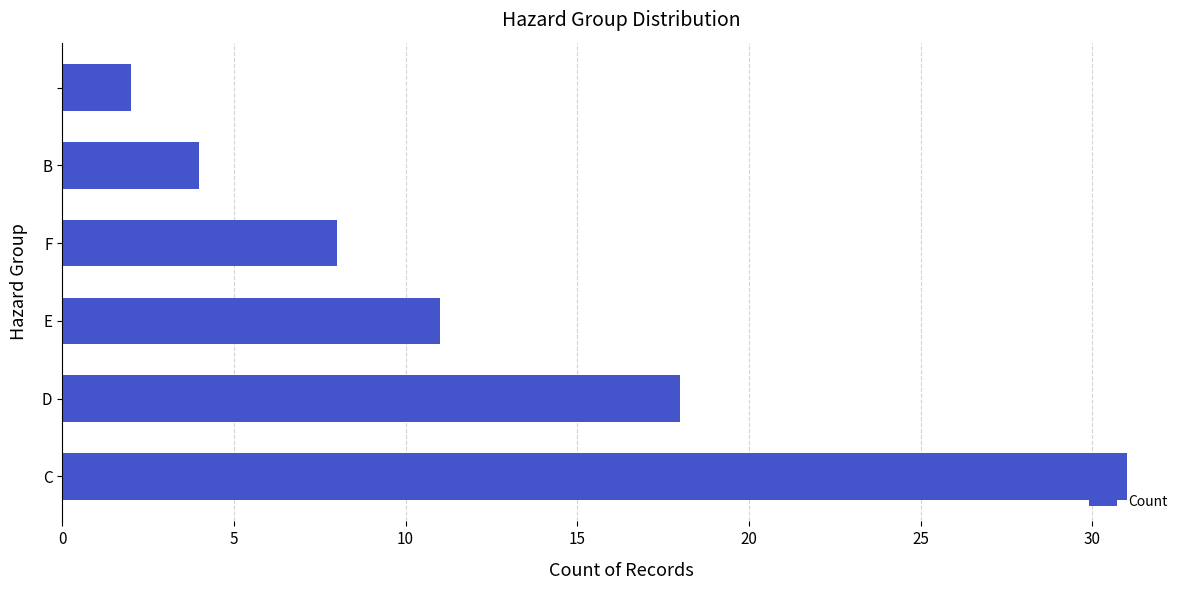

What is the difference between the maximum and second lowest values?

27